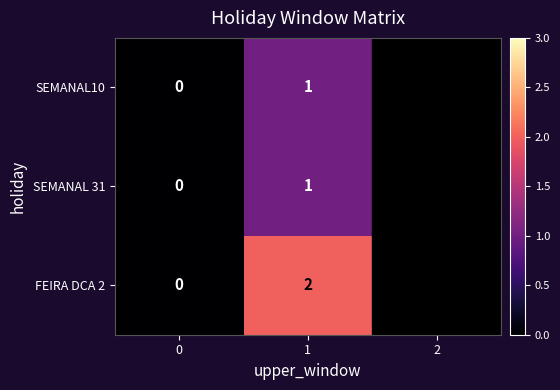

The FEIRA DCA 2 series shows 0 at 1. True or false?

False